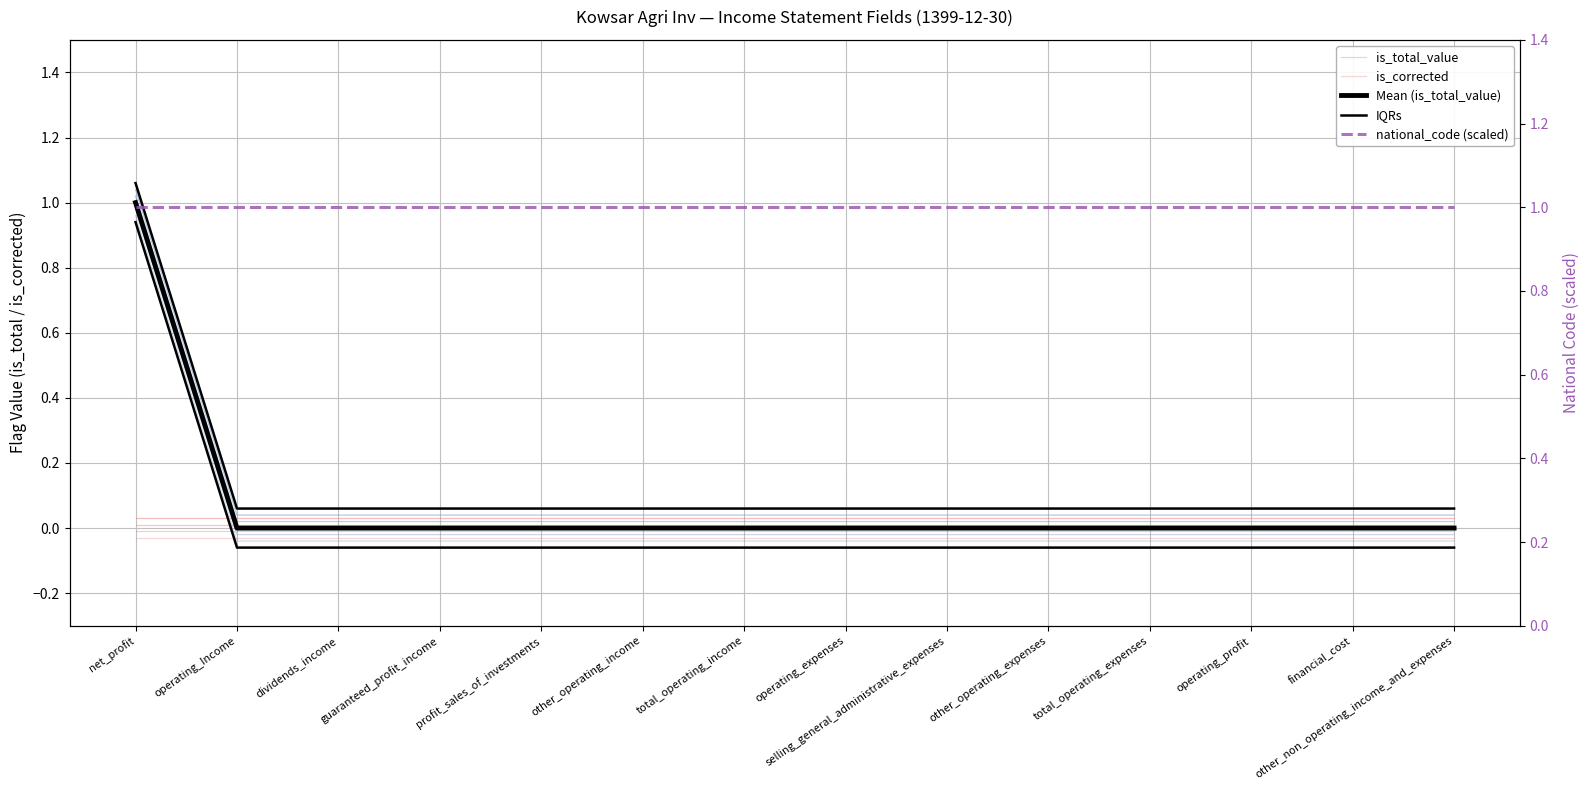

The value of national_code (scaled) at guaranteed_profit_income is 1.0. True or false?

True